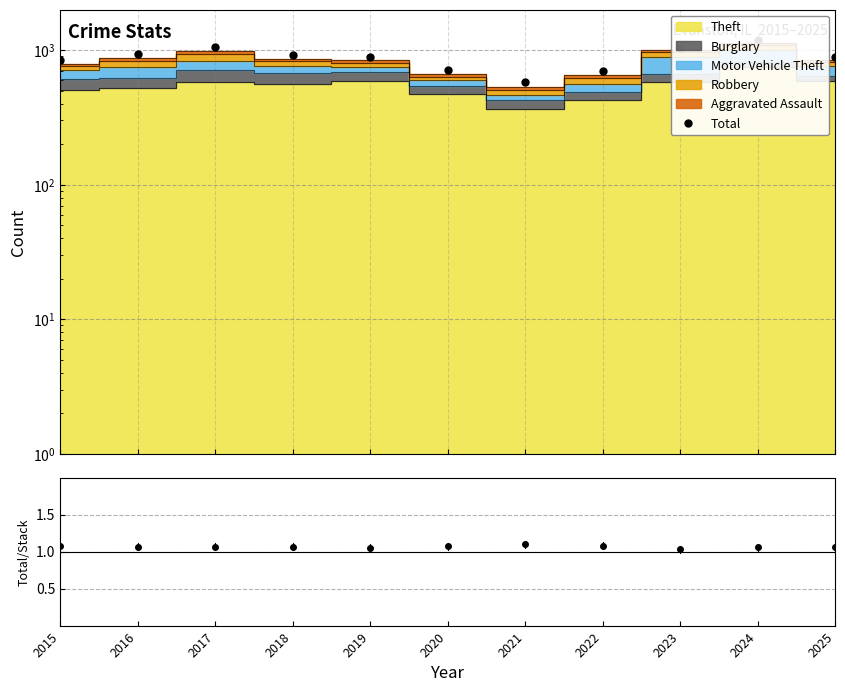

The Total series shows 241.7 at 2020. True or false?

False